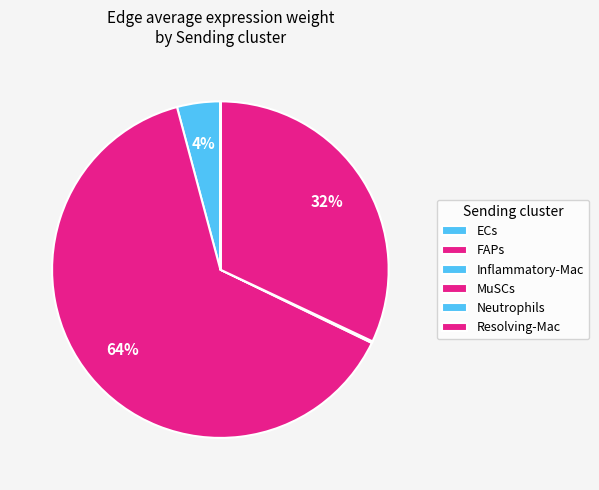

Combined, do Resolving-Mac and Neutrophils account for over 50%?

No